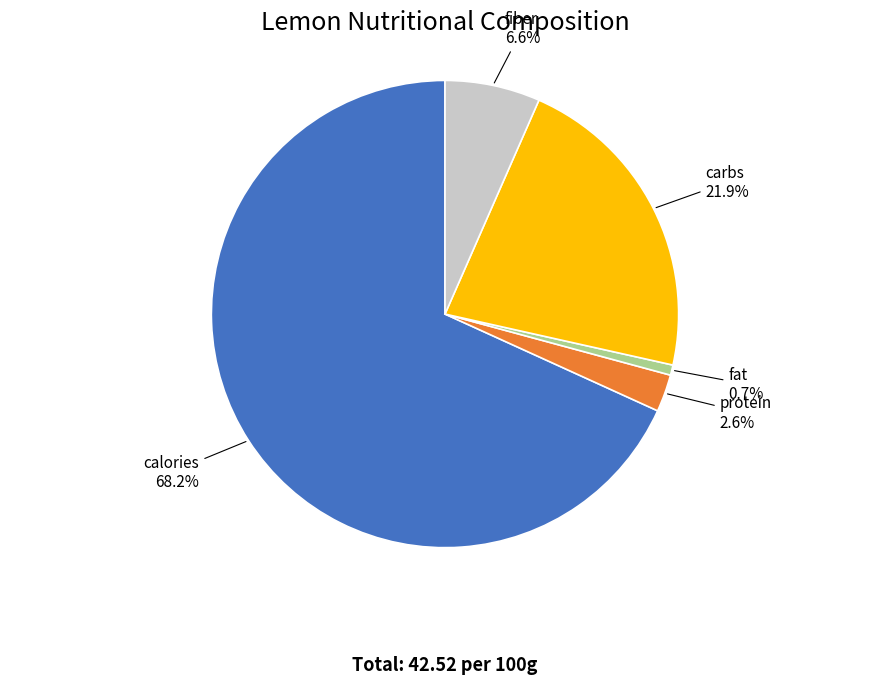

Does any single category account for the majority?

Yes